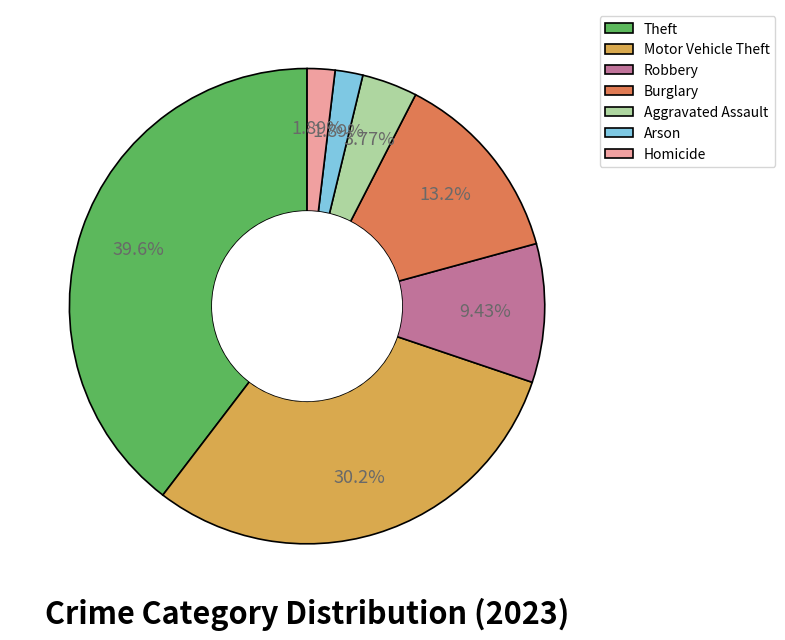

How many segments does this pie chart have?

7